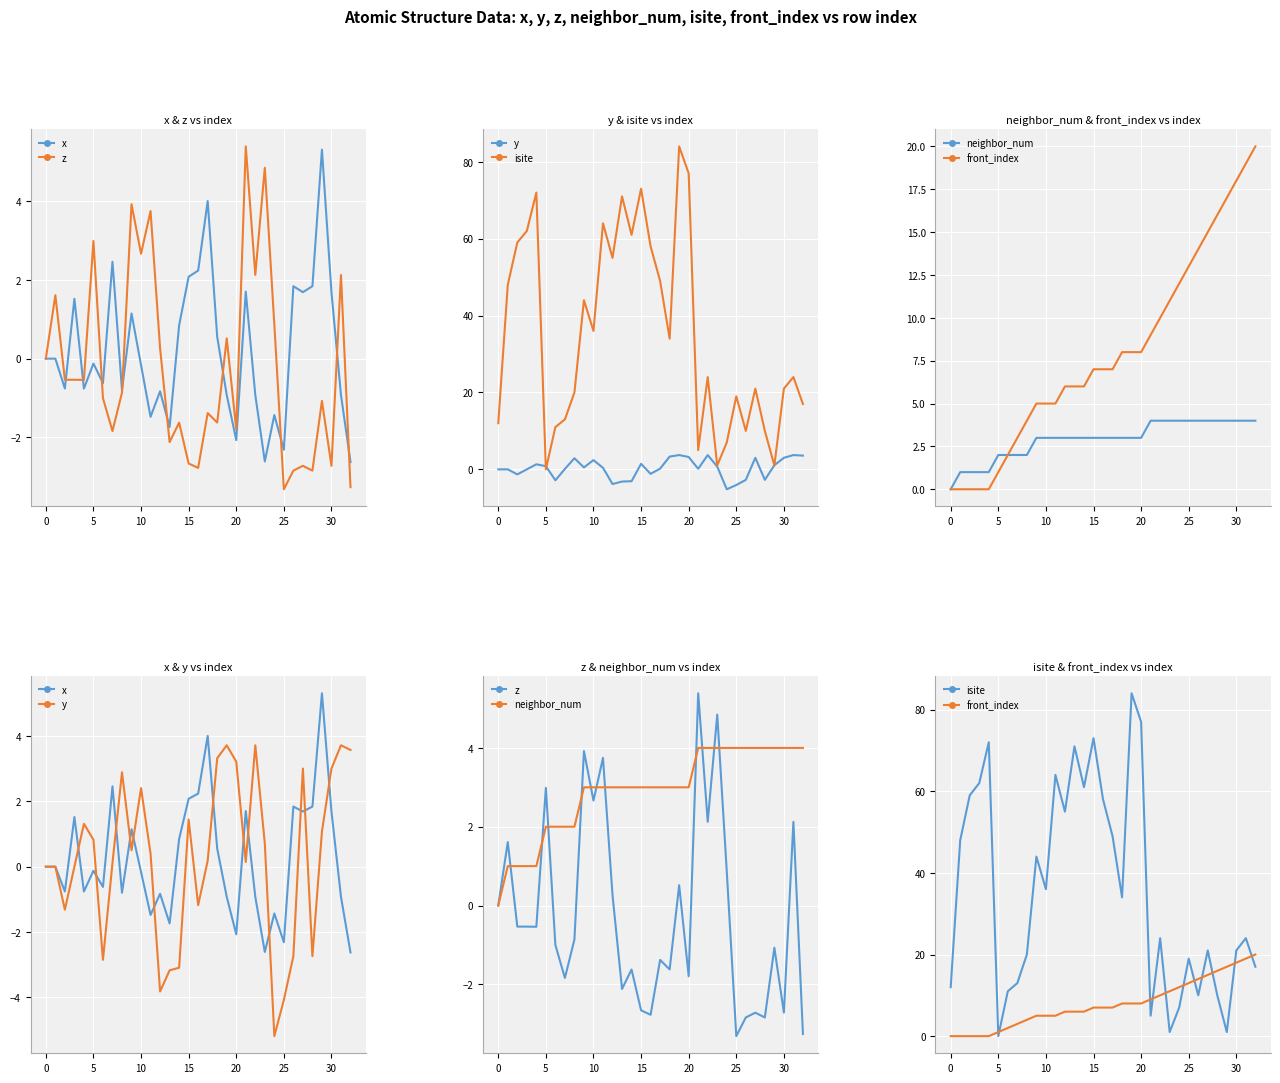

At how many categories does at least one series exceed 55?

10